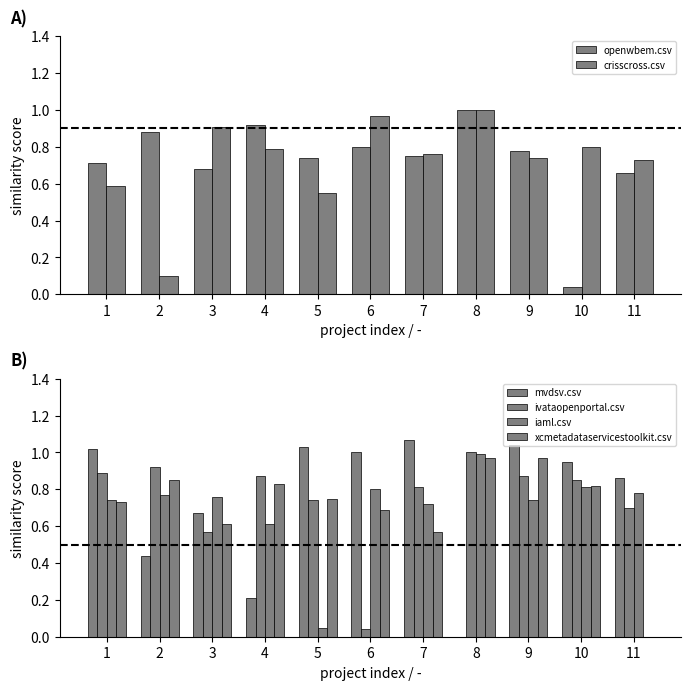

What are all the series names shown in the legend?

openwbem.csv, crisscross.csv, mvdsv.csv, ivataopenportal.csv, iaml.csv, xcmetadataservicestoolkit.csv